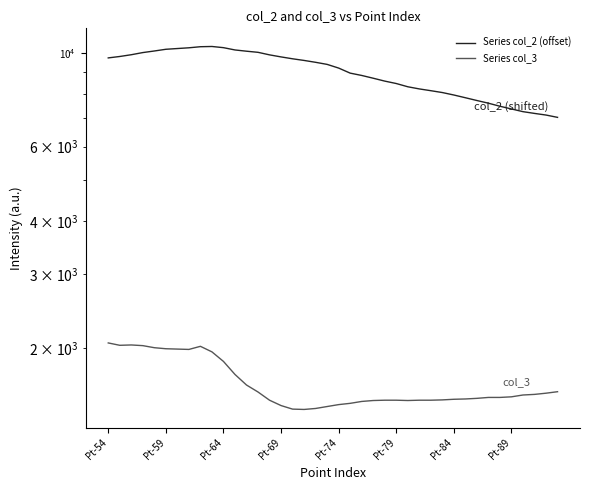

Rank the series by their maximum value, from lowest to highest.

Series col_3, Series col_2 (offset)